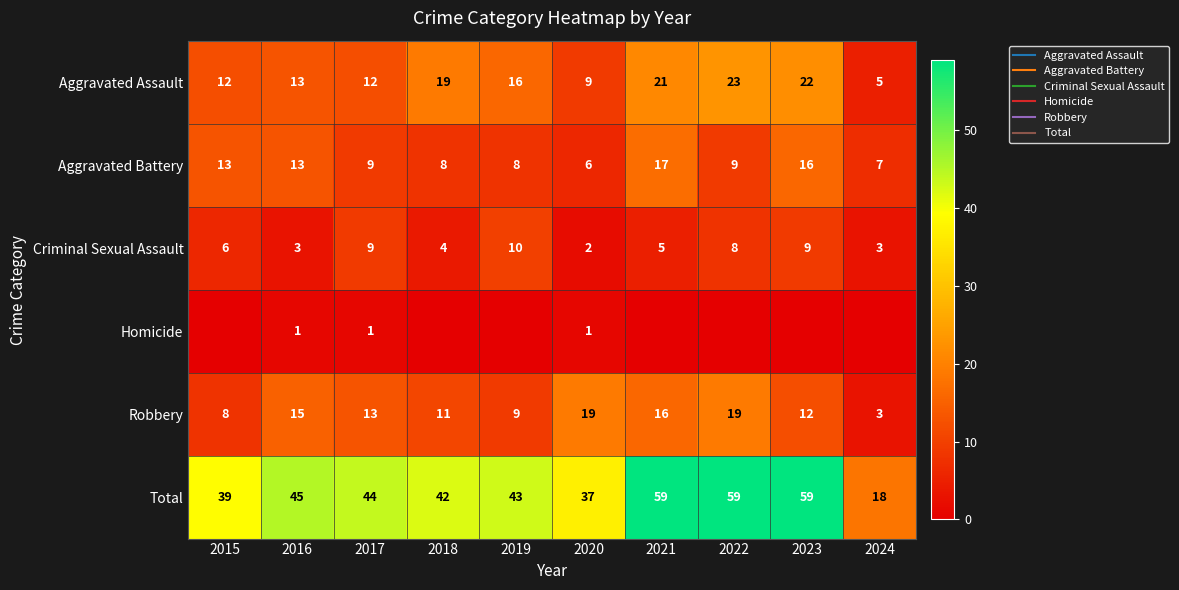

Which series has the largest range (max minus min)?

Total